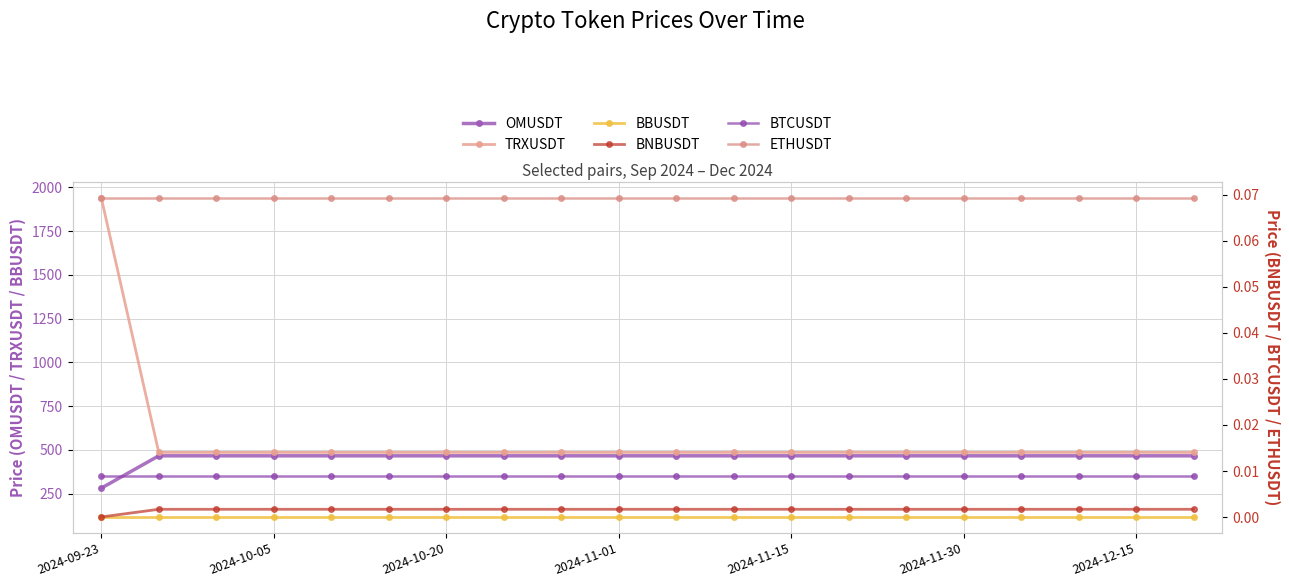

The OMUSDT series shows 465.8 at 2024-12-15. True or false?

True